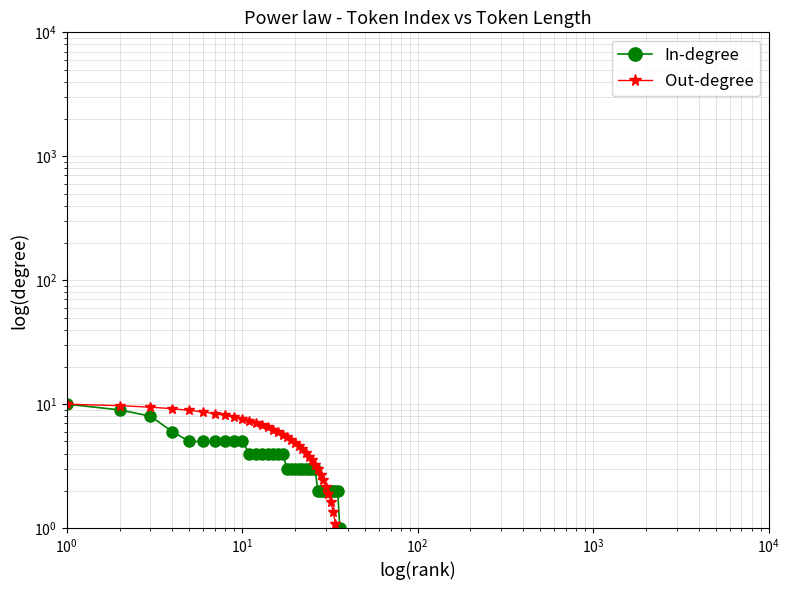

True or false: Out-degree and In-degree cross at least once.

True